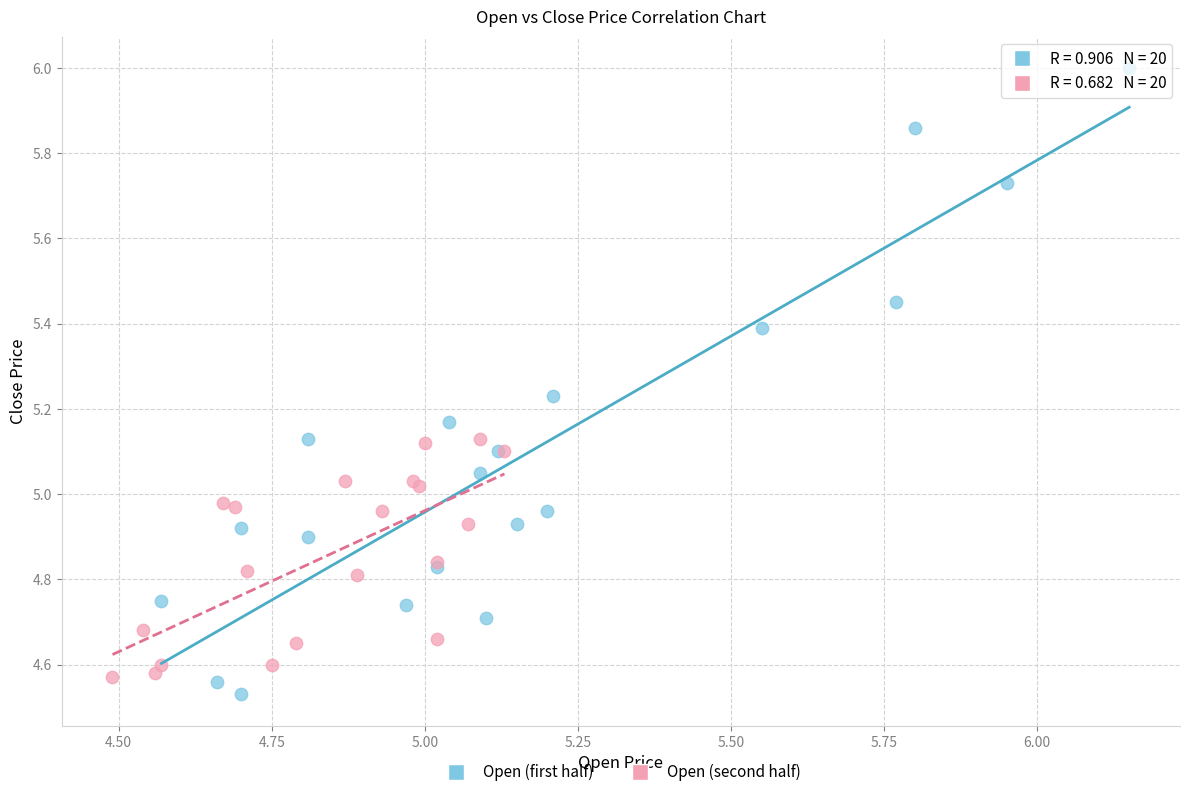

Which series contains the highest Y value?

Open (first half)